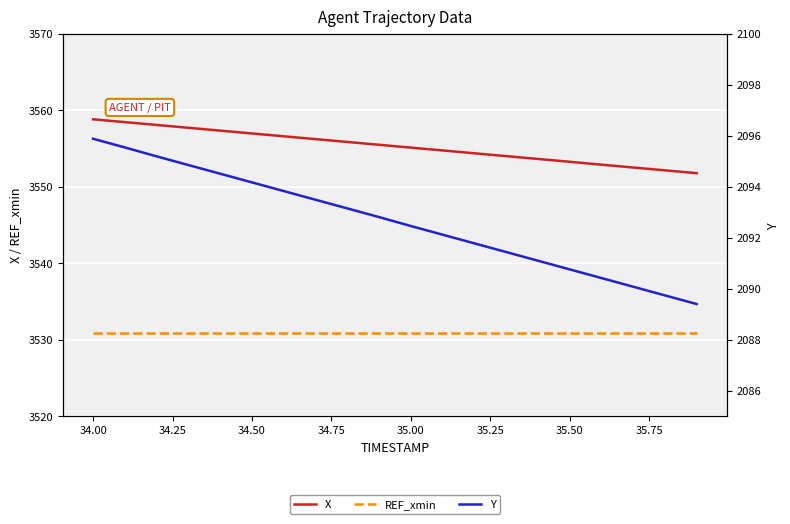

True or false: Y has more than 0 points higher than both neighbors.

False